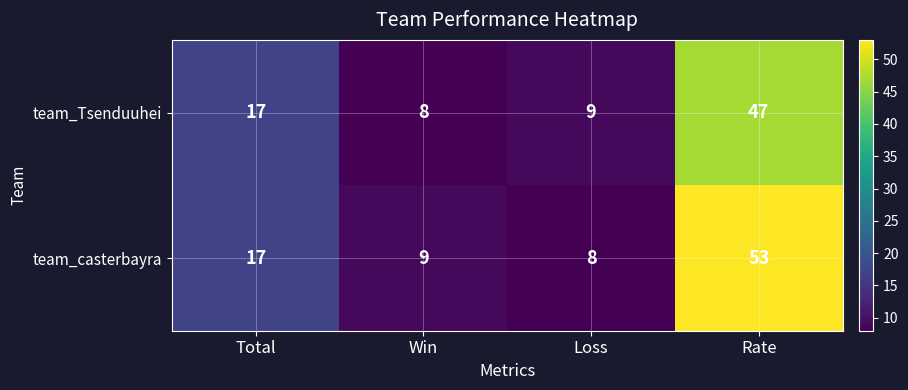

Reading right to left, list all the values displayed in this chart.

team_Tsenduuhei: Rate=47	Loss=9	Win=8	Total=17
team_casterbayra: Rate=53	Loss=8	Win=9	Total=17